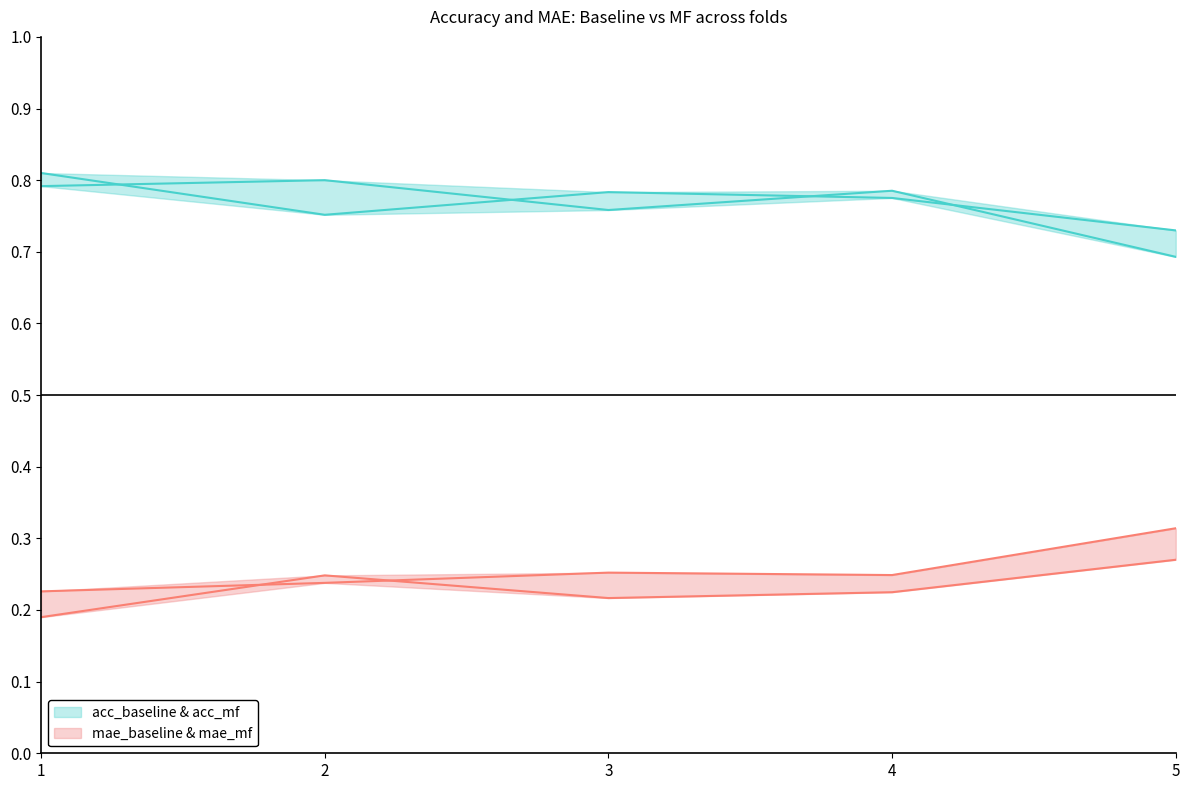

How many lines are shown in the chart?

4